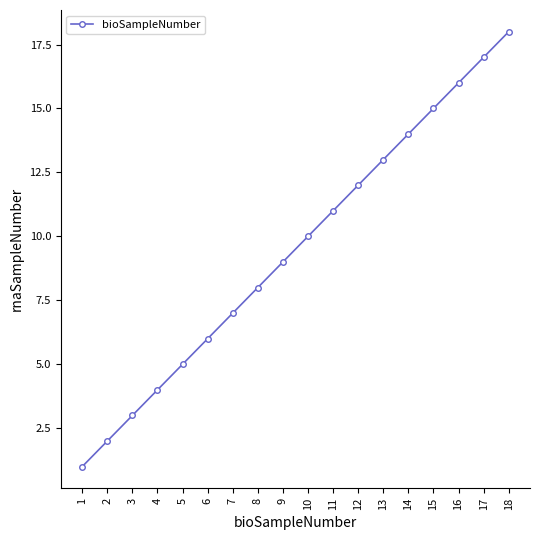

Does the chart display data point markers on the line(s)?

Yes